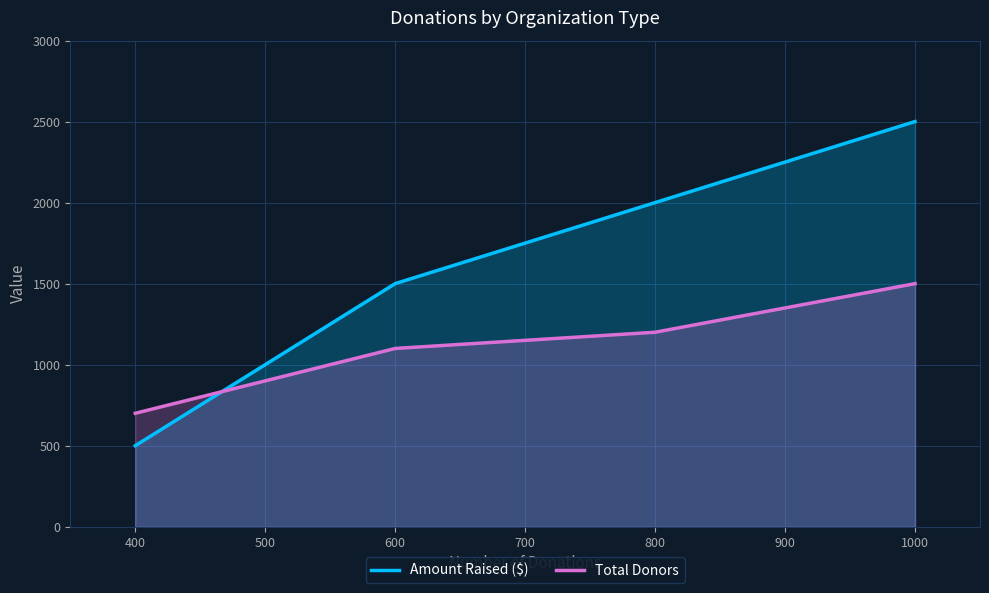

Rank the series at 600 from highest to lowest value.

Amount Raised ($), Total Donors